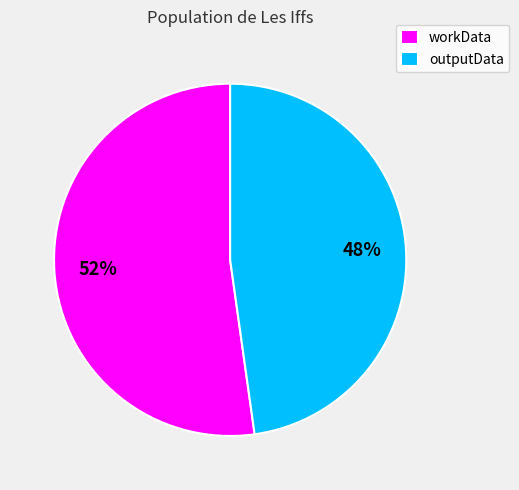

Is outputData the majority of the pie?

No